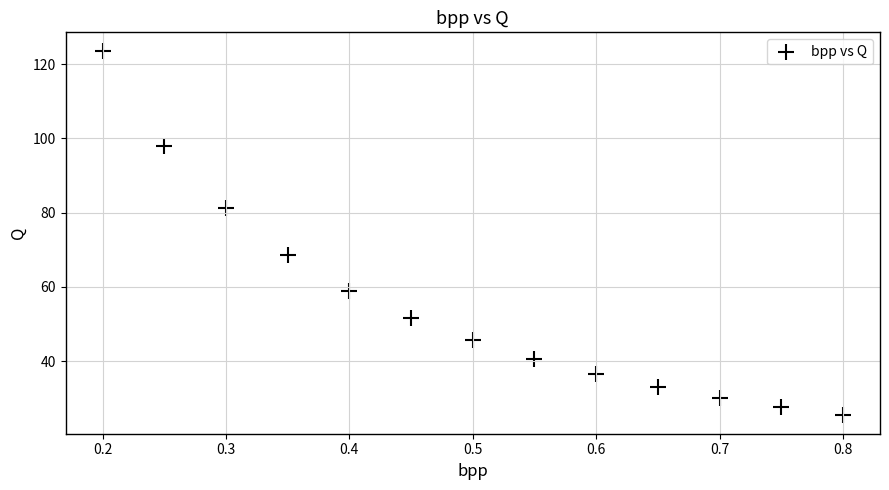

What is the range of X values (max minus min)?

0.6